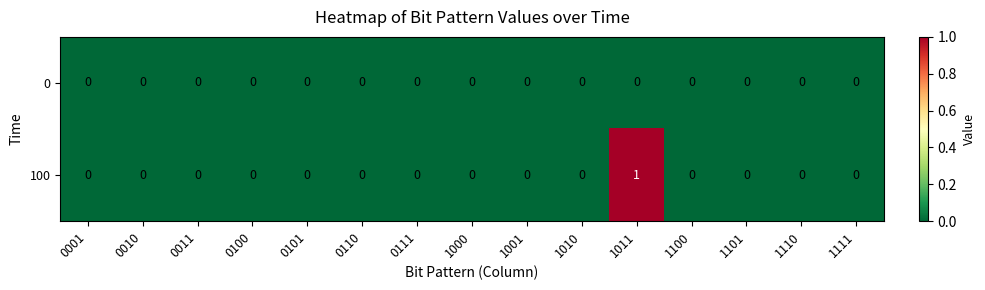

List the series in order of their overall mean, highest first.

100, 0